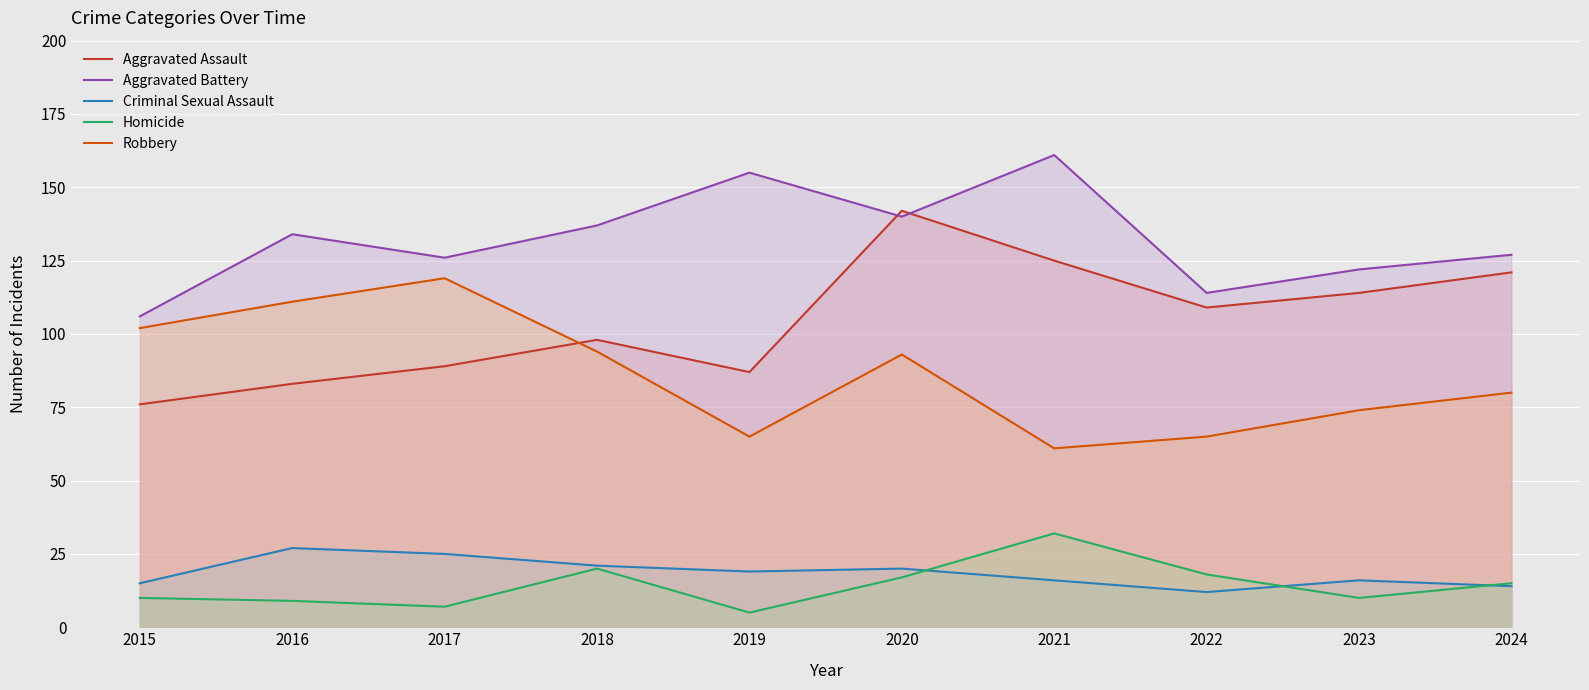

What is the difference between the Homicide values at 2021 and 2015?

22